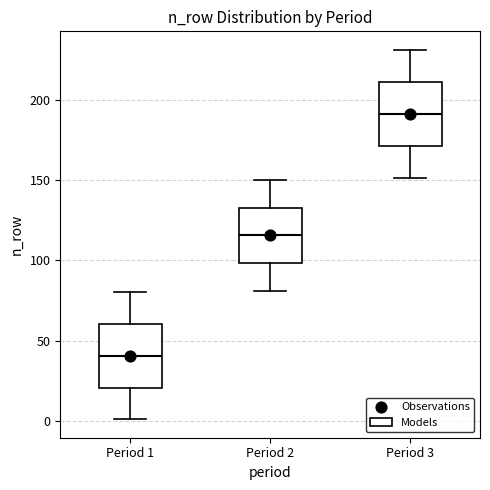

Reading left to right, read every box against the y-axis: the position of its median line, the range the box covers, and the ends of its whiskers. The values are not printed on the chart, so give them approximately, as read against the axis.

Period 1: median 40, box 20 to 60, whiskers 0 to 80
Period 2: median 115, box 100 to 135, whiskers 80 to 150
Period 3: median 190, box 170 to 210, whiskers 150 to 230